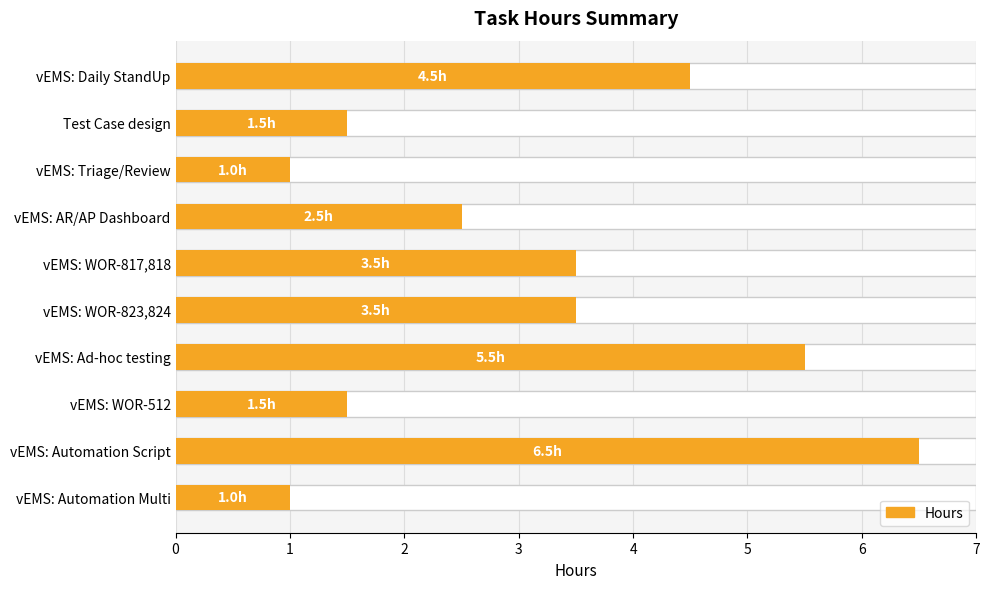

What is the value of the 10th bar from the left?

1.0